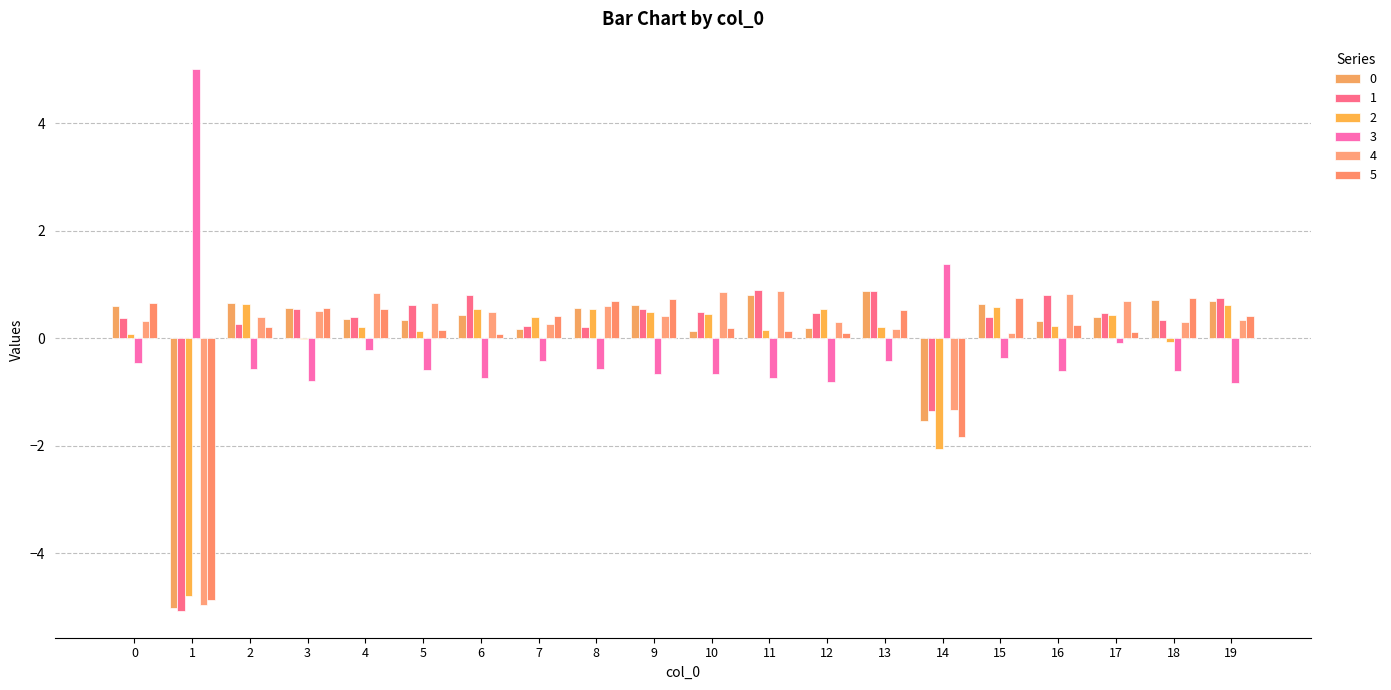

Reading left to right, transcribe all the data shown in this chart.

0: 0.6	-5.0	0.7	0.6	0.4	0.3	0.4	0.2	0.6	0.6	0.1	0.8	0.2	0.9	-1.5	0.6	0.3	0.4	0.7	0.7
1: 0.4	-5.1	0.3	0.5	0.4	0.6	0.8	0.2	0.2	0.5	0.5	0.9	0.5	0.9	-1.4	0.4	0.8	0.5	0.3	0.7
2: 0.1	-4.8	0.6	-0.0	0.2	0.1	0.5	0.4	0.5	0.5	0.5	0.2	0.5	0.2	-2.1	0.6	0.2	0.4	-0.1	0.6
3: -0.5	5.0	-0.6	-0.8	-0.2	-0.6	-0.7	-0.4	-0.6	-0.7	-0.7	-0.7	-0.8	-0.4	1.4	-0.4	-0.6	-0.1	-0.6	-0.8
4: 0.3	-5.0	0.4	0.5	0.9	0.6	0.5	0.3	0.6	0.4	0.9	0.9	0.3	0.2	-1.3	0.1	0.8	0.7	0.3	0.3
5: 0.7	-4.9	0.2	0.6	0.5	0.2	0.1	0.4	0.7	0.7	0.2	0.1	0.1	0.5	-1.8	0.8	0.2	0.1	0.8	0.4